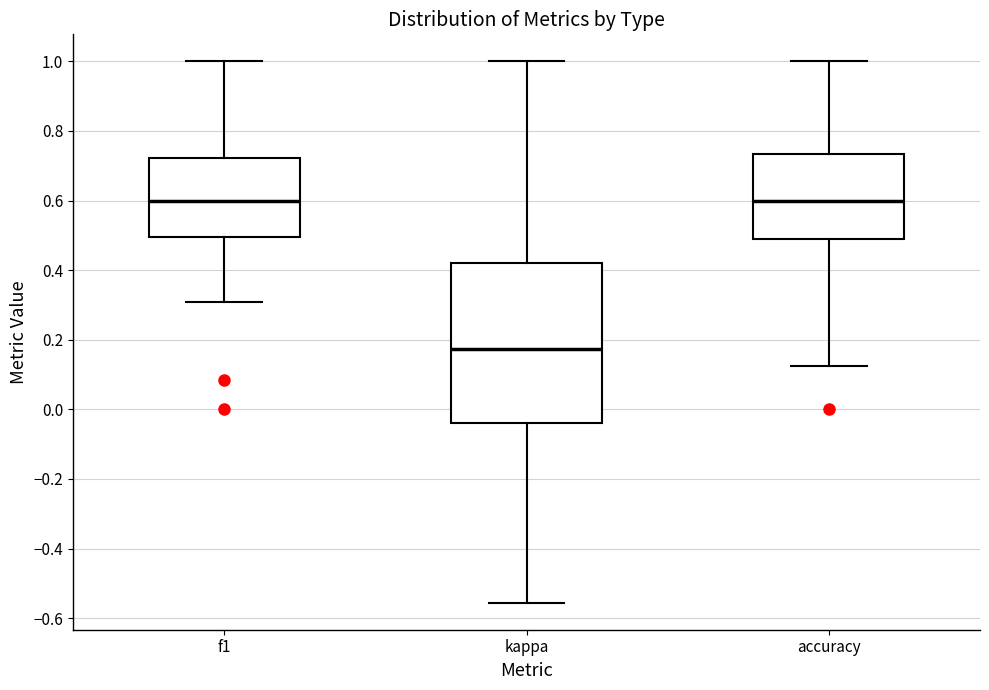

Reading left to right, read every box against the y-axis: the position of its median line, the range the box covers, and the ends of its whiskers. The values are not printed on the chart, so give them approximately, as read against the axis.

f1: median 0.60, box 0.50 to 0.72, whiskers 0.30 to 1.00
kappa: median 0.18, box -0.04 to 0.42, whiskers -0.56 to 1.00
accuracy: median 0.60, box 0.48 to 0.74, whiskers 0.12 to 1.00